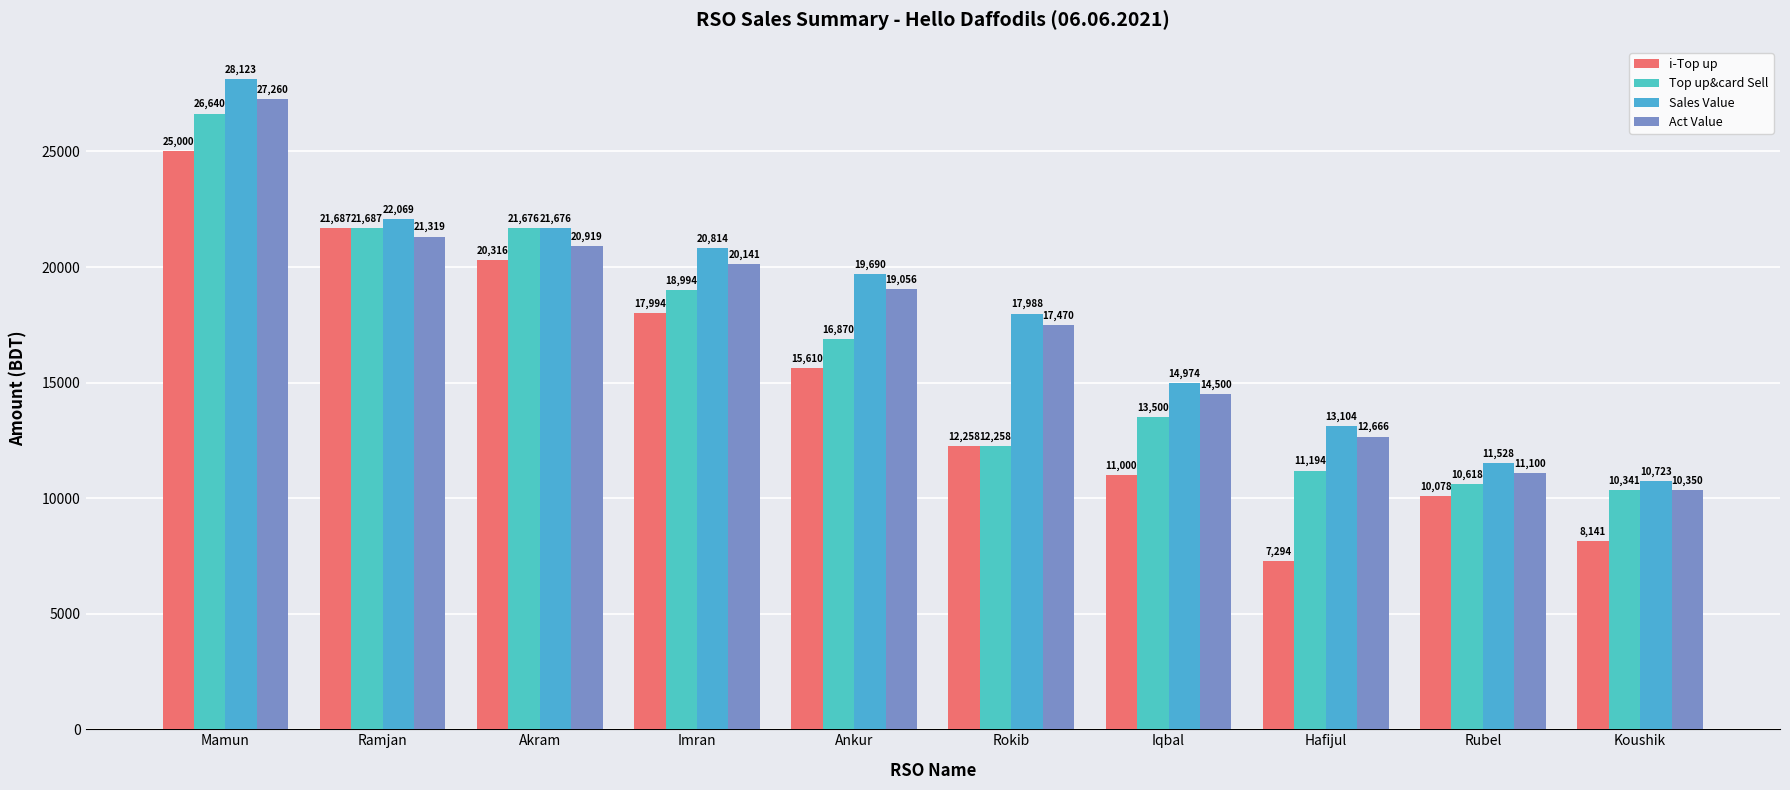

What is the label of the 5th bar from the right?

Rokib